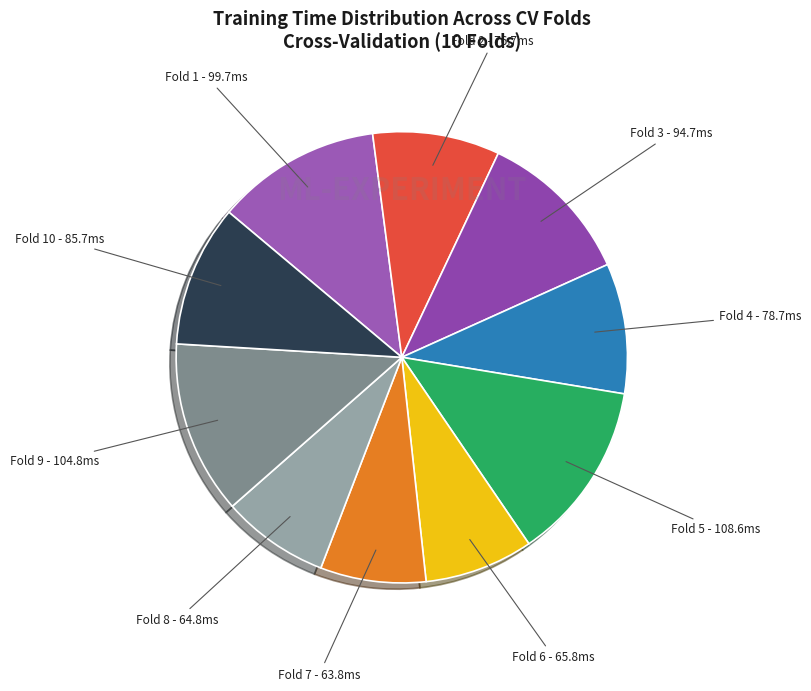

Does any single category account for the majority?

No